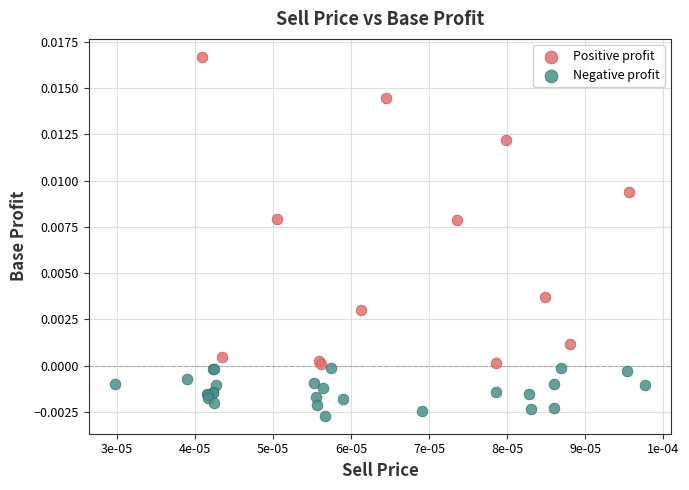

Which series contains the lowest Y value?

Negative profit